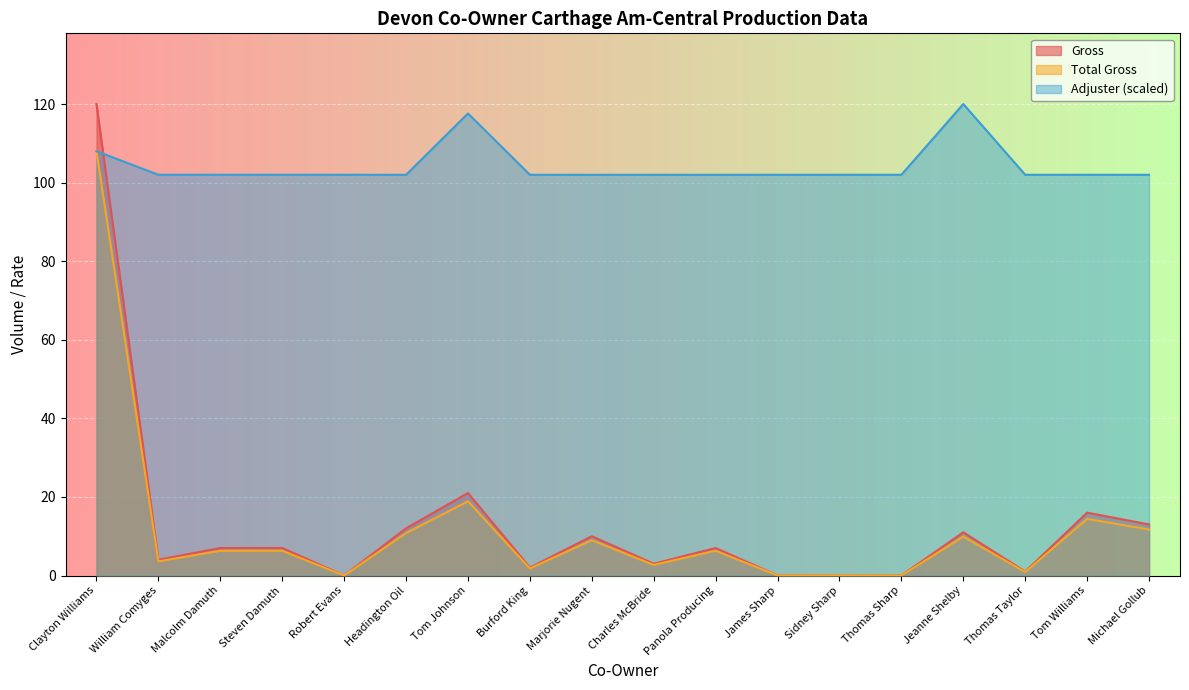

Which series has the widest spread of values?

Gross